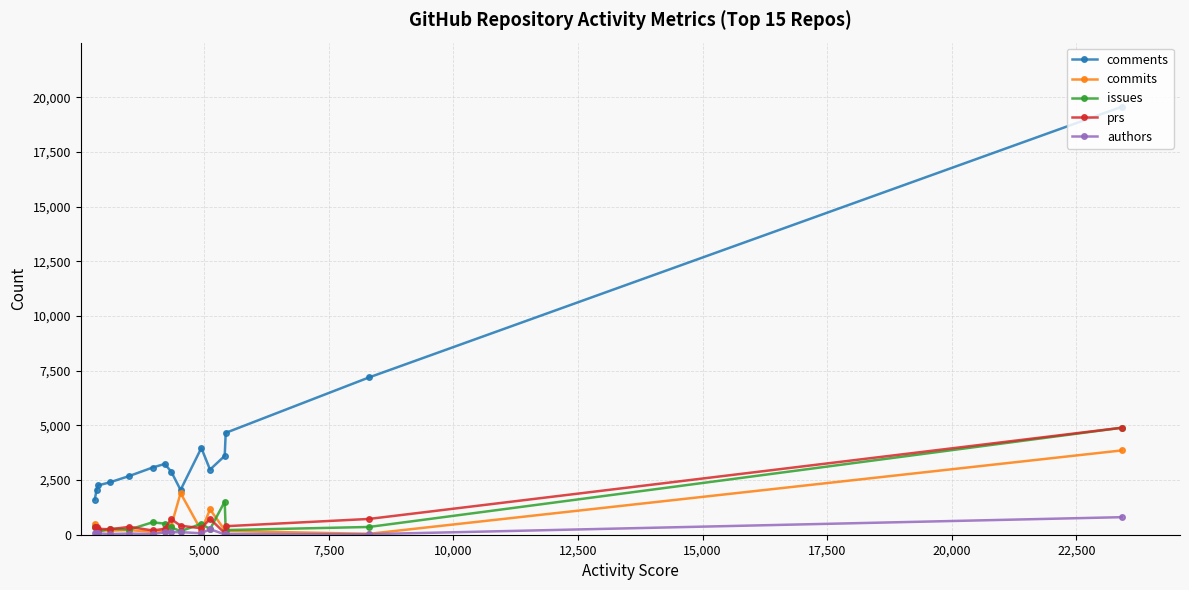

Which series has the largest total across all categories?

comments